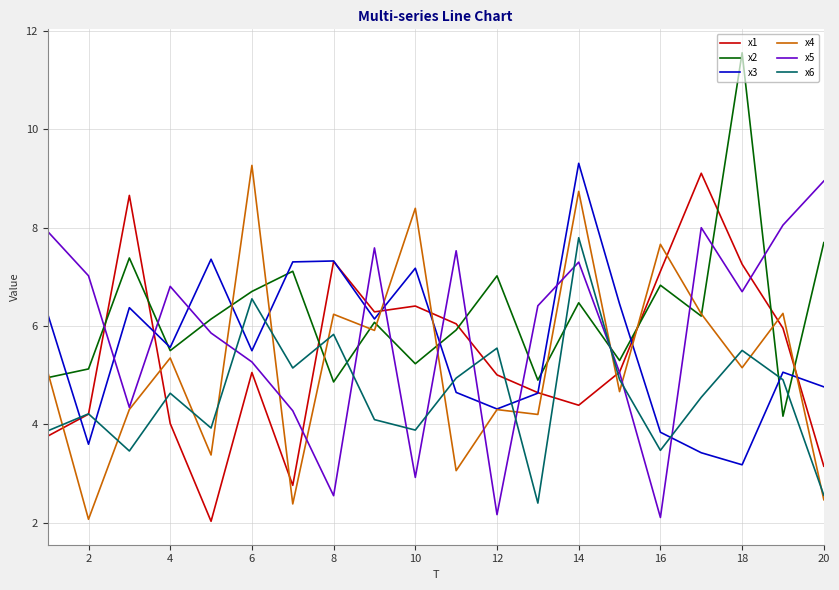

What is the highest value of the x5 series?

8.9